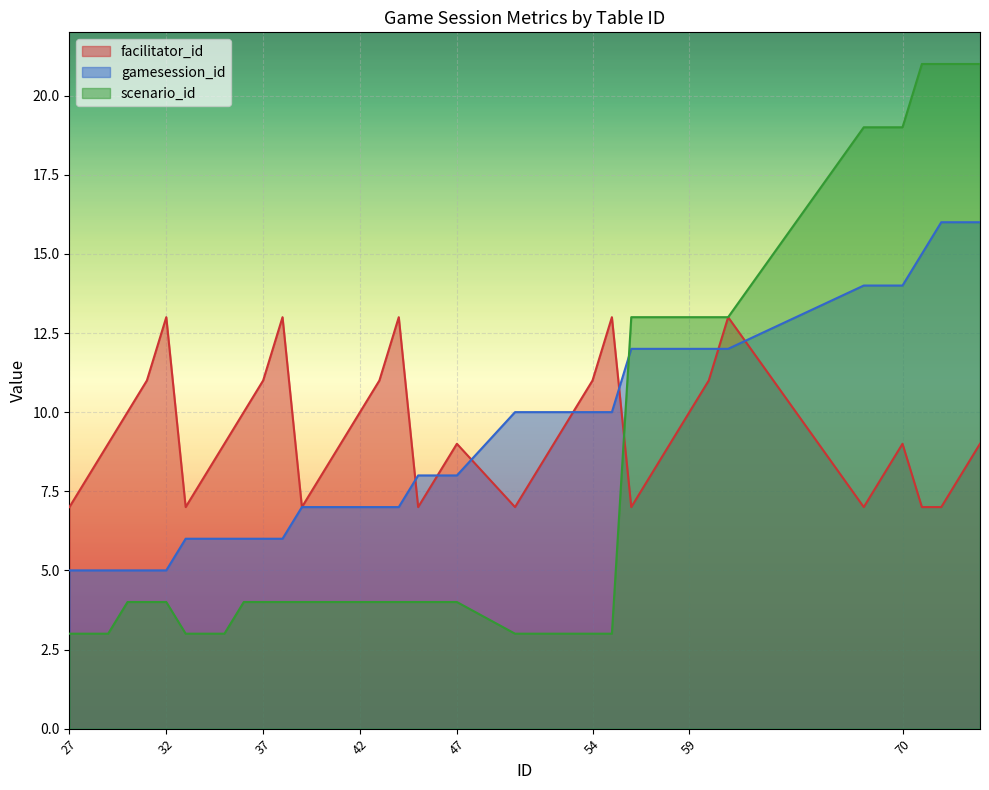

What is the minimum value for facilitator_id?

7